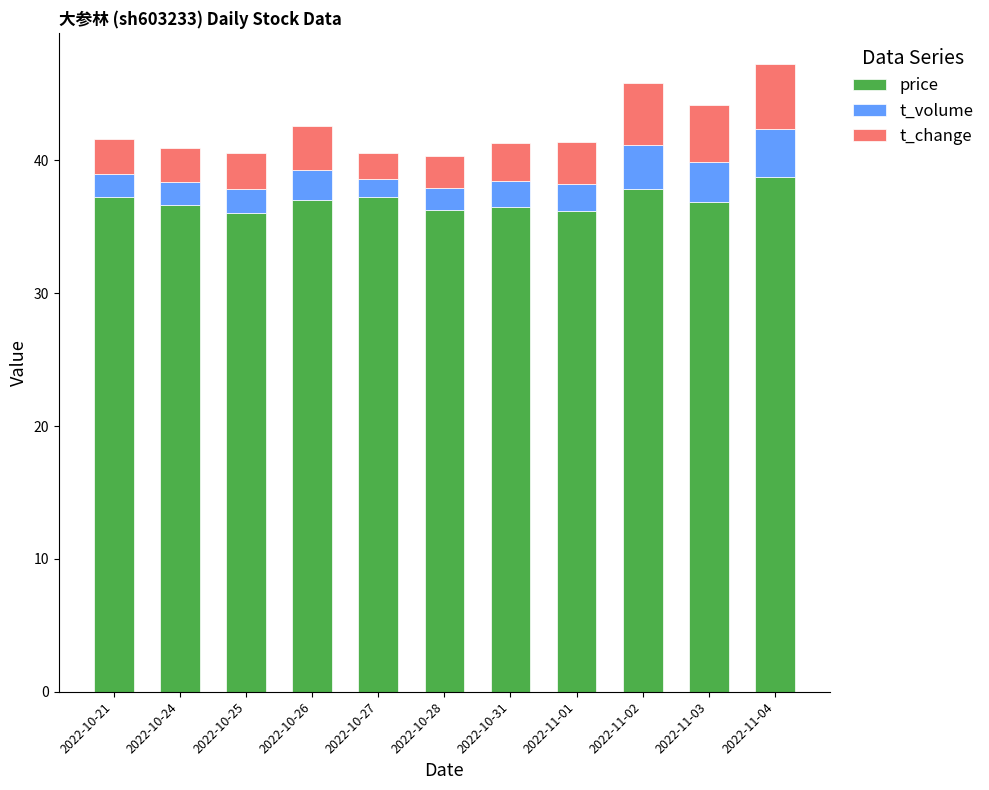

What is the highest value of the price series?

38.8